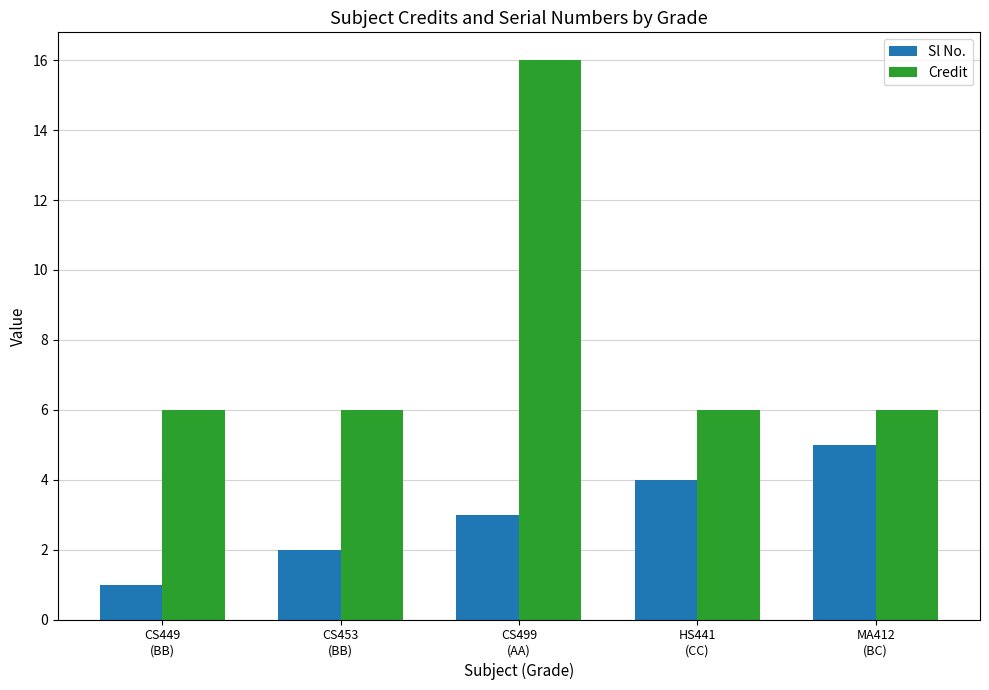

What is the difference between the Sl No. values at MA412
(BC) and HS441
(CC)?

1